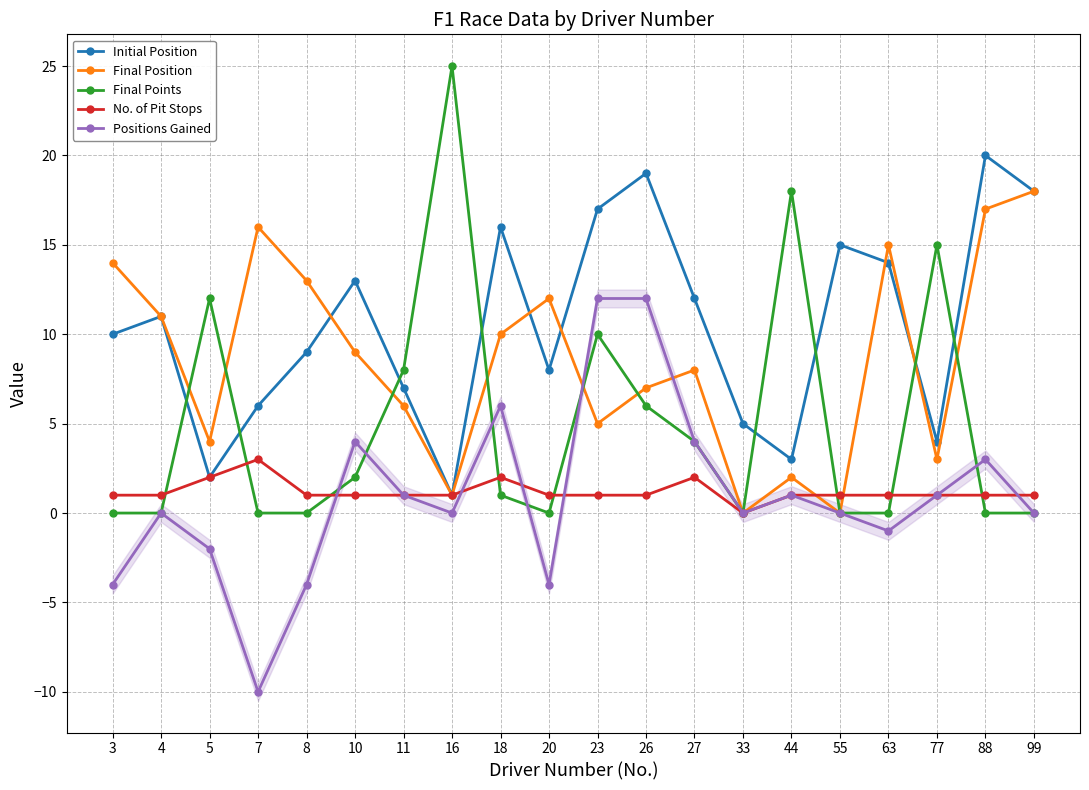

Is this an area chart (filled region under the line)?

No